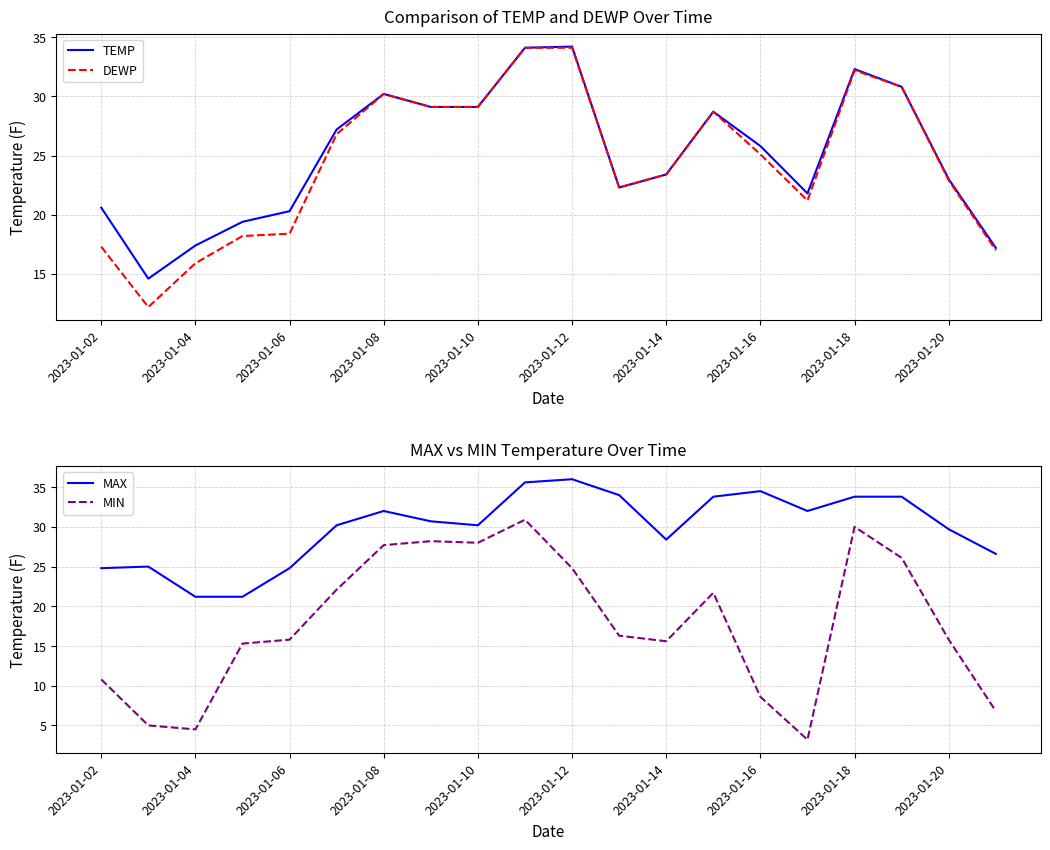

What is the maximum value for TEMP?

34.2